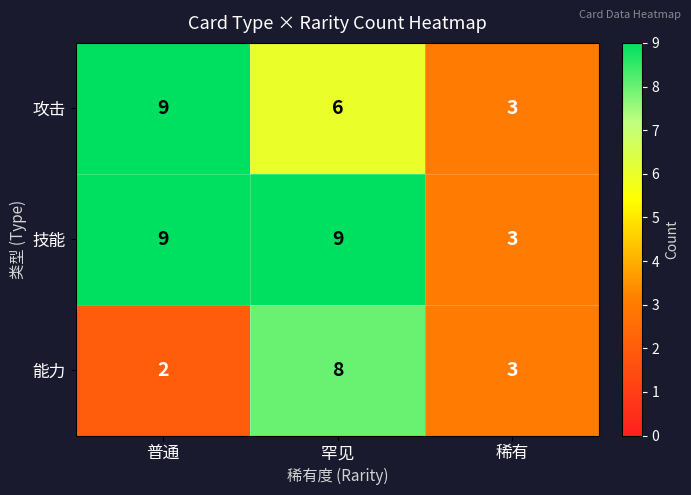

What is the spread (max minus min) of values at 罕见?

3